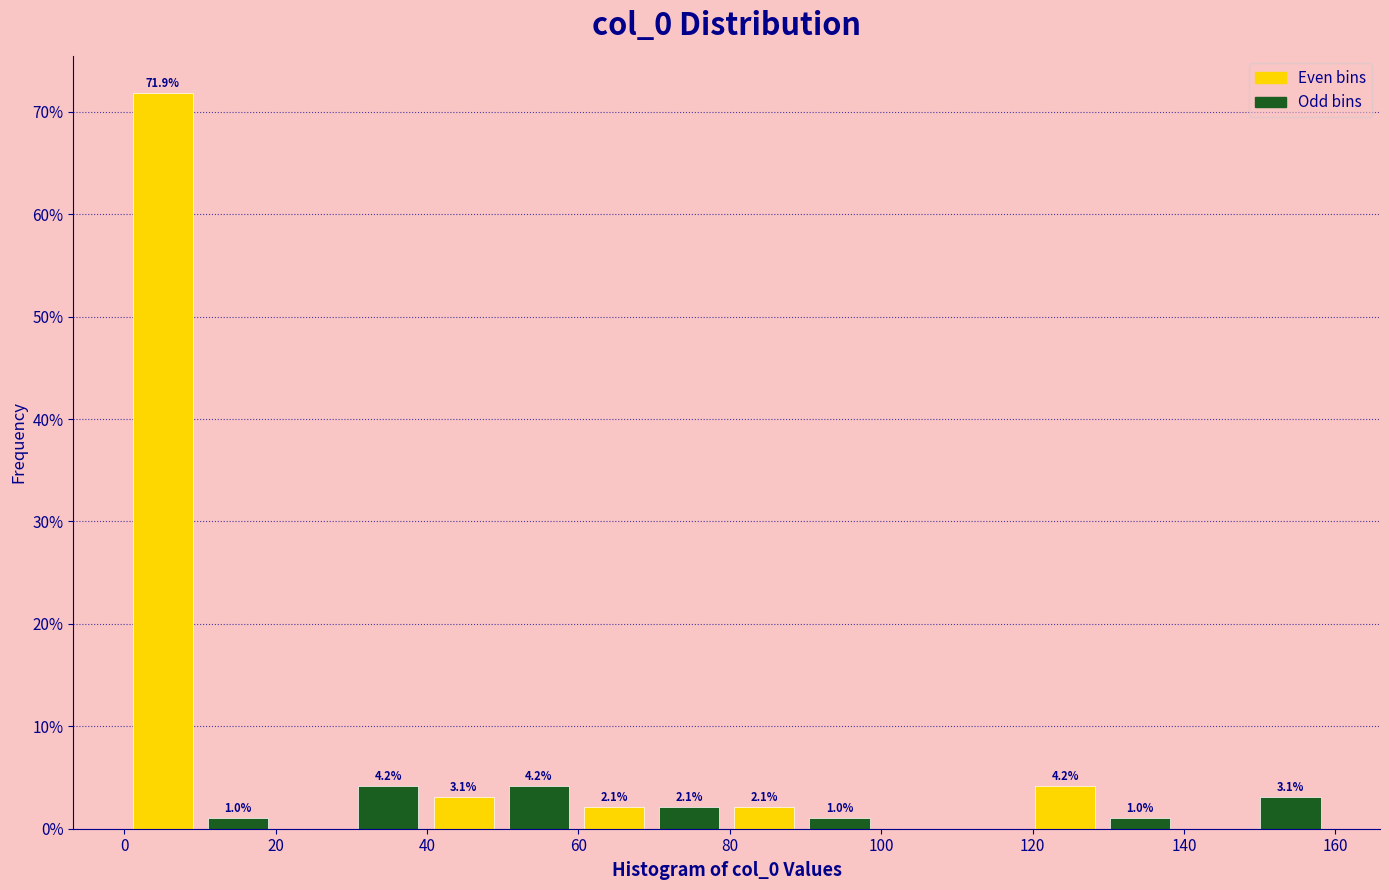

Over which range of the x-axis is the bar tallest?

0 to 10